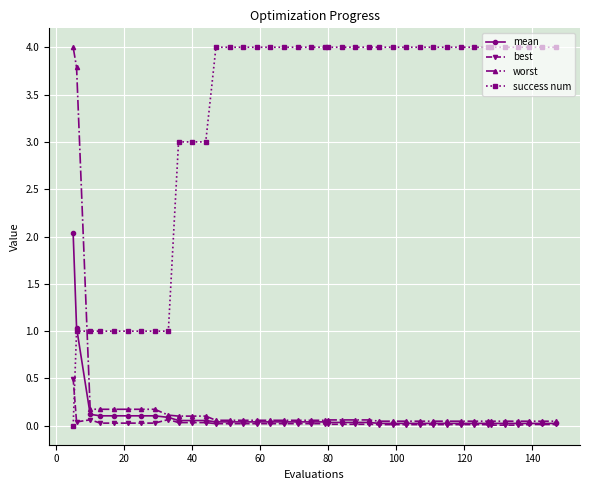

What is the maximum value for mean?

2.0